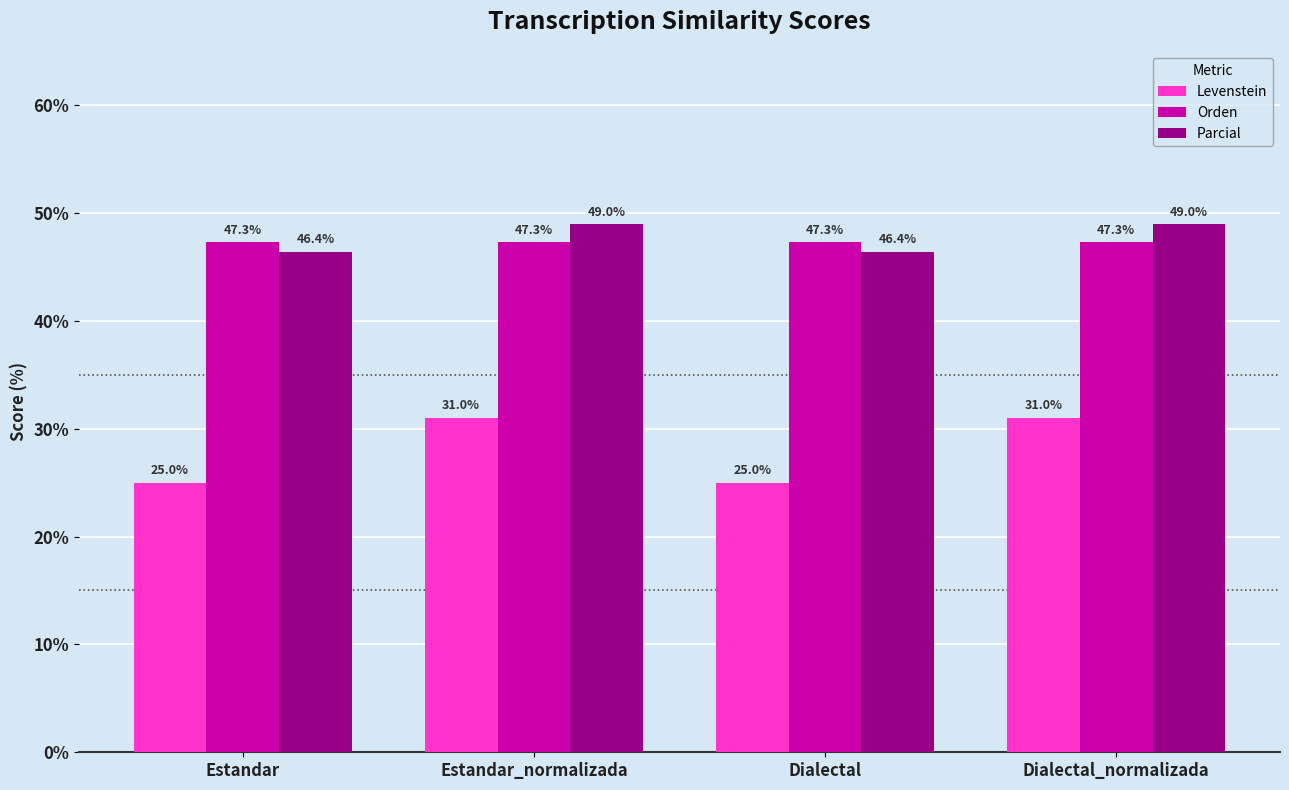

List the series in order of their peak value, lowest first.

Levenstein, Orden, Parcial